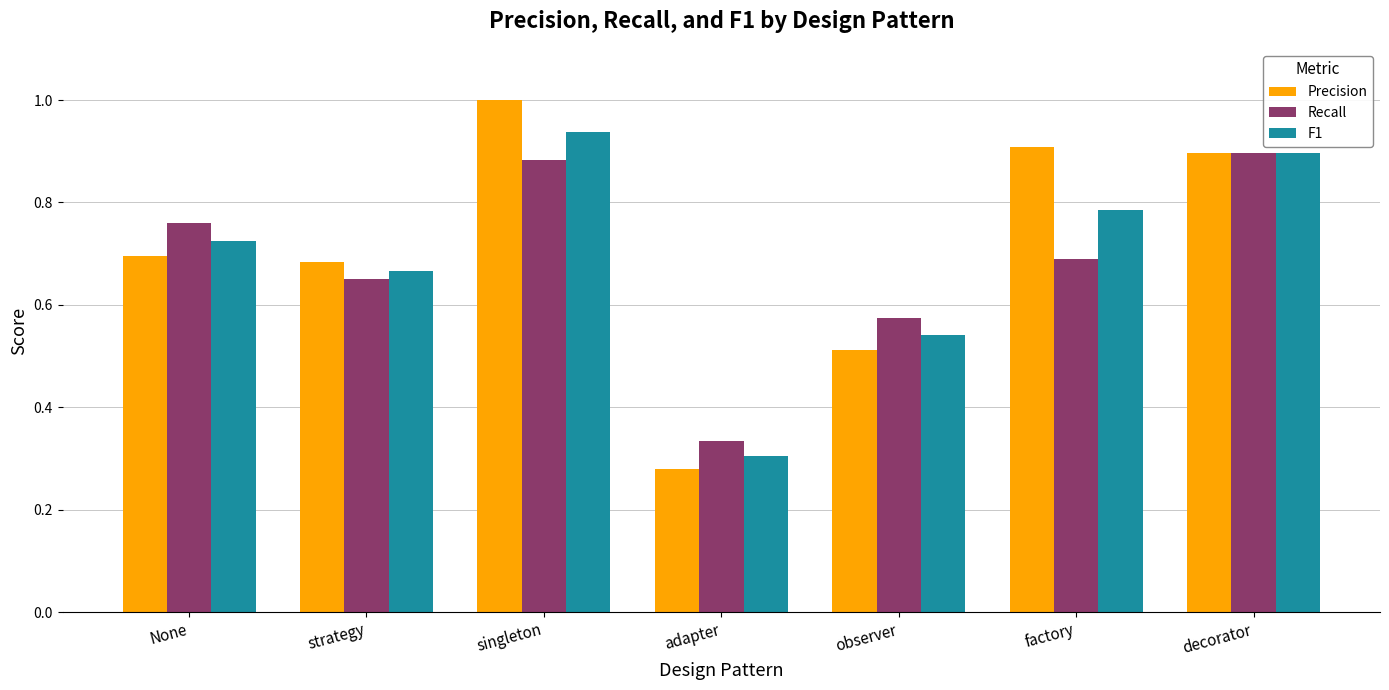

Rank the categories by Recall value from highest to lowest.

decorator, singleton, None, factory, strategy, observer, adapter